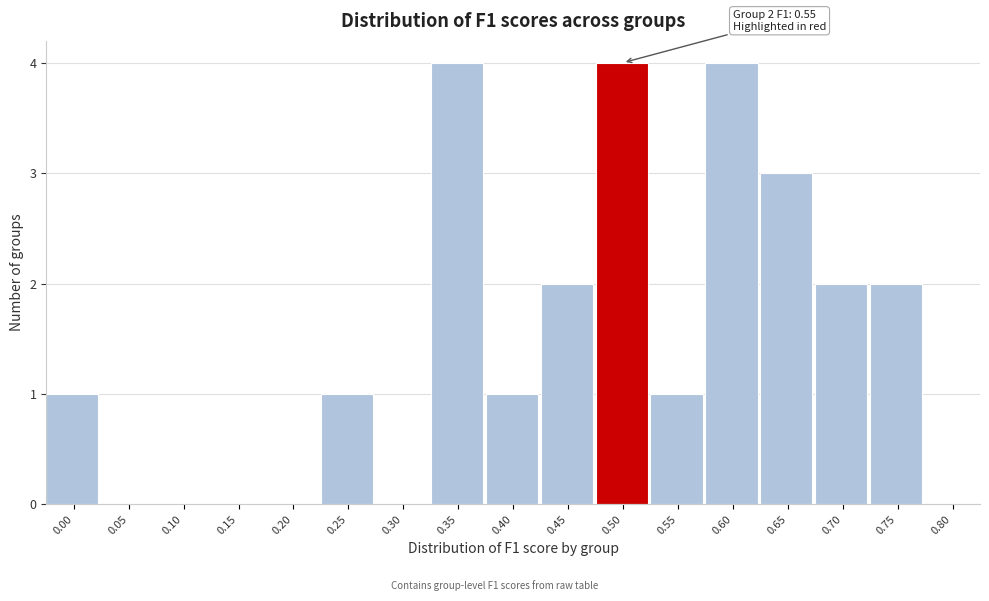

Reading left to right, extract all data points from this chart.

0.00=1	0.05=0	0.10=0	0.15=0	0.20=0	0.25=1	0.30=0	0.35=4	0.40=1	0.45=2	0.50=4	0.55=1	0.60=4	0.65=3	0.70=2	0.75=2	0.80=0